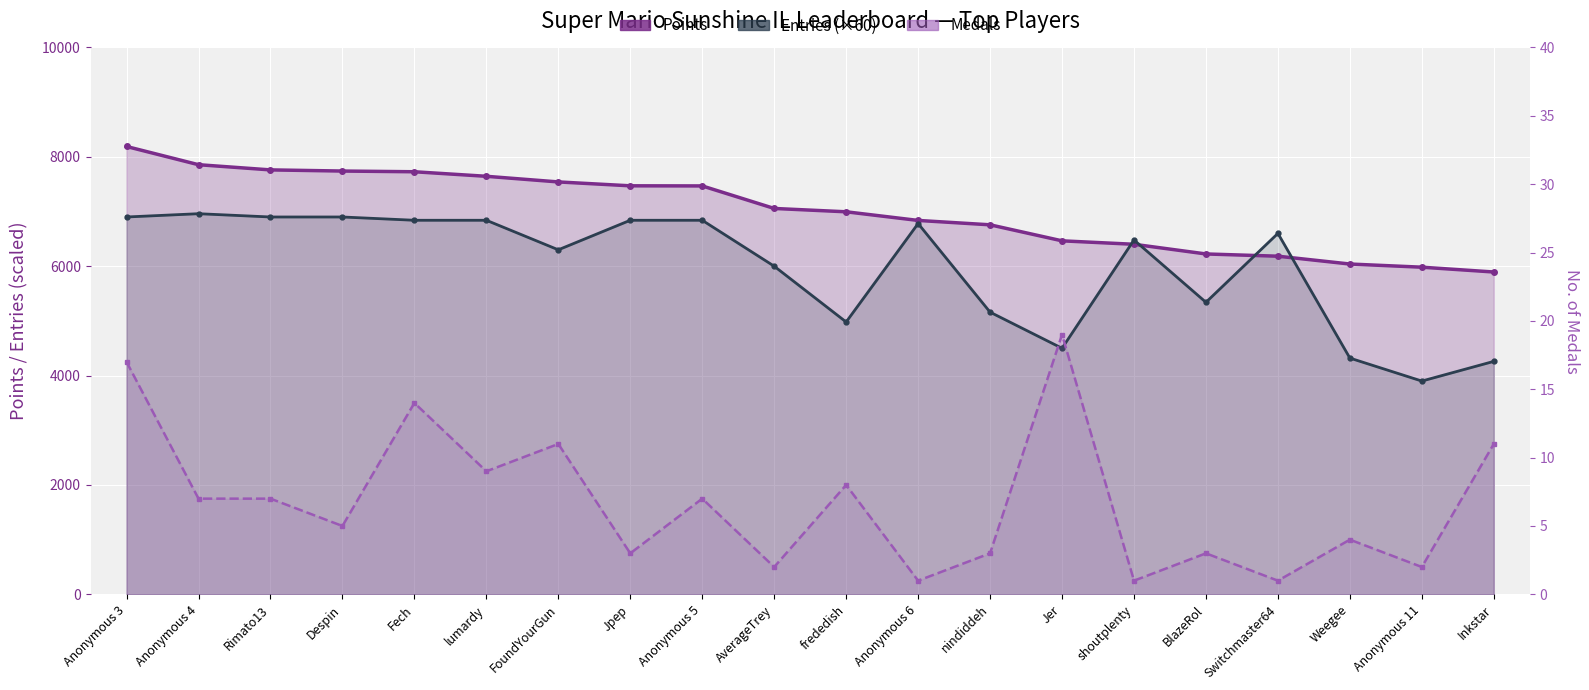

True or false: Medals and Entries (×60) intersect in this chart.

False